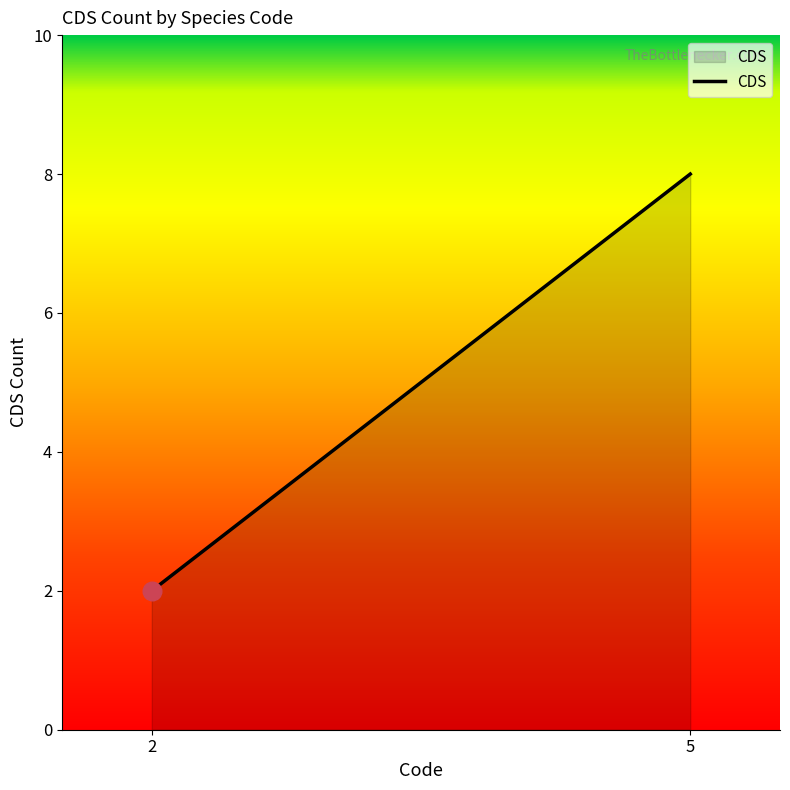

What is the ratio of the value at 2 to the value at 5?

0.2